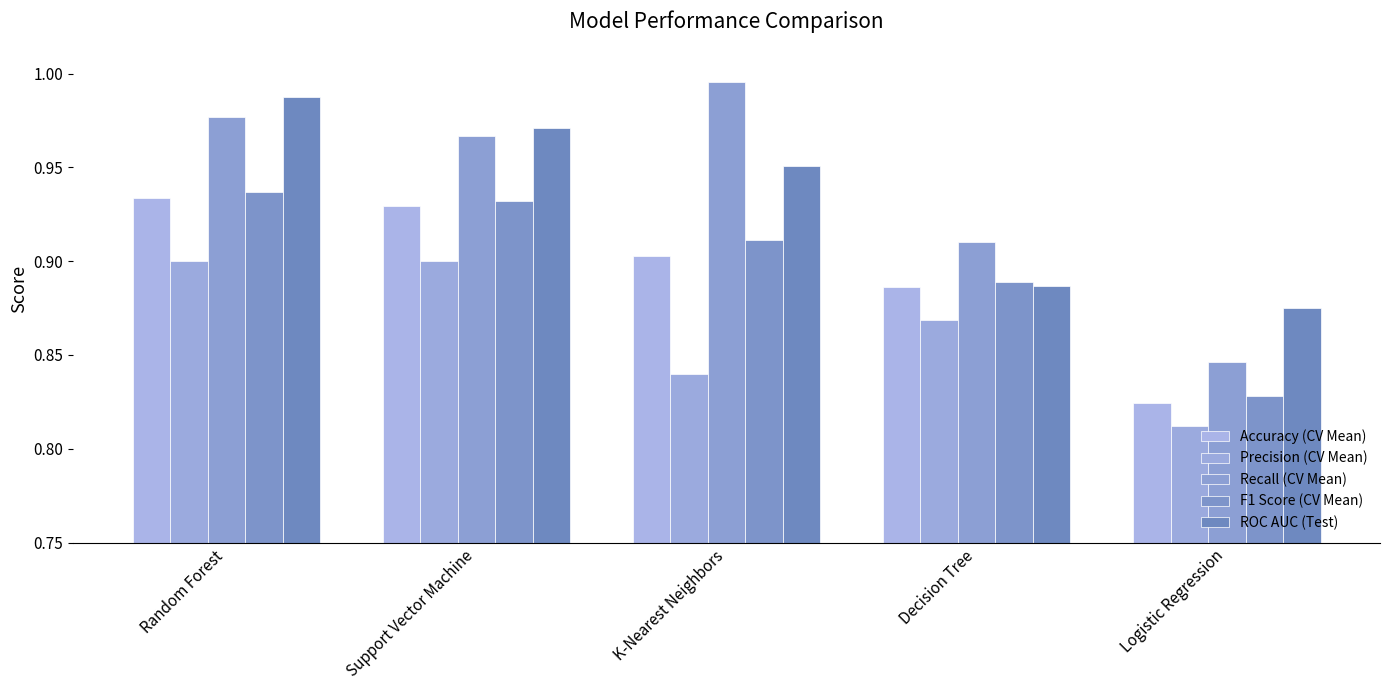

Reading right to left, transcribe all the data shown in this chart.

Accuracy (CV Mean): Logistic Regression=0.8	Decision Tree=0.9	K-Nearest Neighbors=0.9	Support Vector Machine=0.9	Random Forest=0.9
Precision (CV Mean): Logistic Regression=0.8	Decision Tree=0.9	K-Nearest Neighbors=0.8	Support Vector Machine=0.9	Random Forest=0.9
Recall (CV Mean): Logistic Regression=0.8	Decision Tree=0.9	K-Nearest Neighbors=1.0	Support Vector Machine=1.0	Random Forest=1.0
F1 Score (CV Mean): Logistic Regression=0.8	Decision Tree=0.9	K-Nearest Neighbors=0.9	Support Vector Machine=0.9	Random Forest=0.9
ROC AUC (Test): Logistic Regression=0.9	Decision Tree=0.9	K-Nearest Neighbors=1.0	Support Vector Machine=1.0	Random Forest=1.0